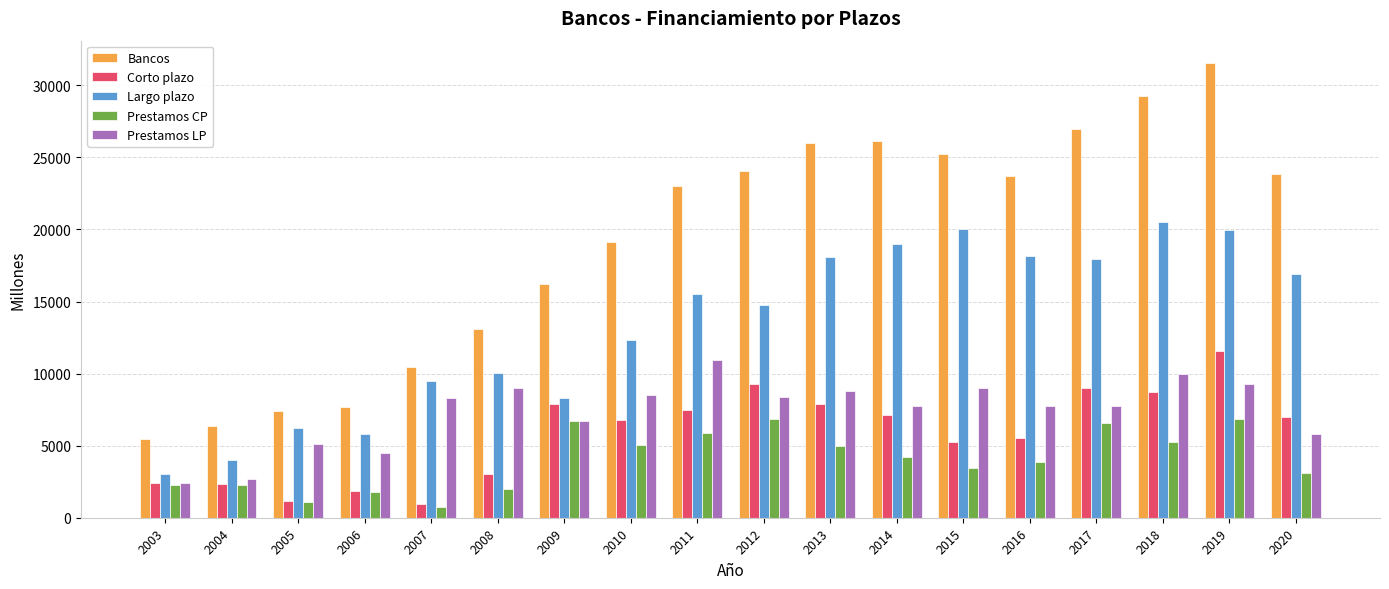

Is the value of Corto plazo at 2019 greater than the value of Bancos at 2018?

No